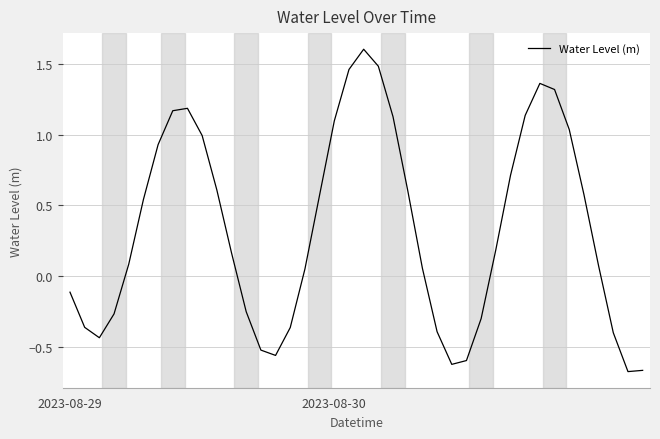

Is this an area chart (filled region under the line)?

No